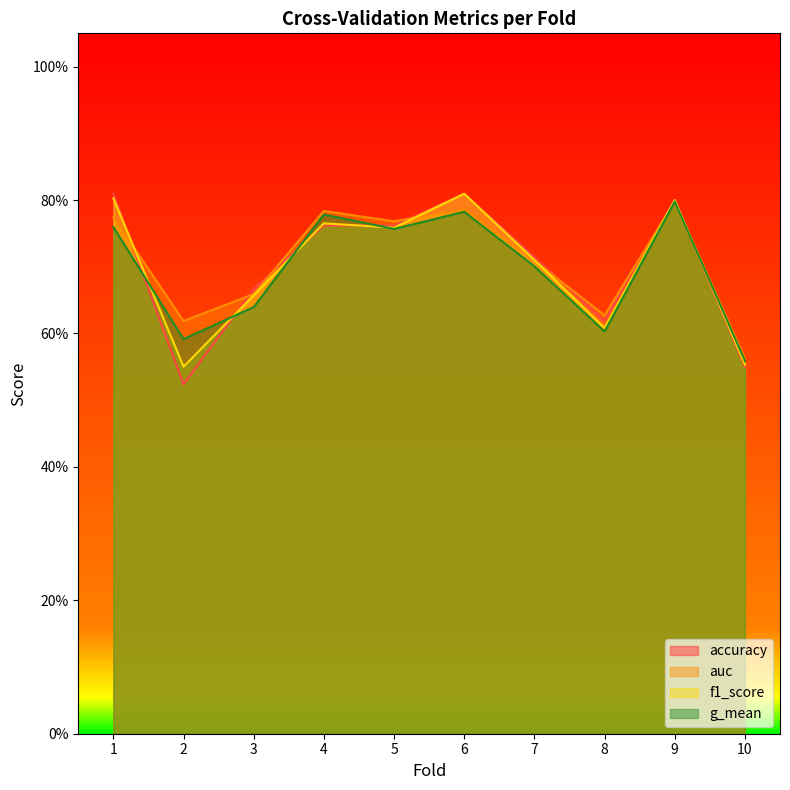

Is it true that f1_score equals 0.8 at 5?

True